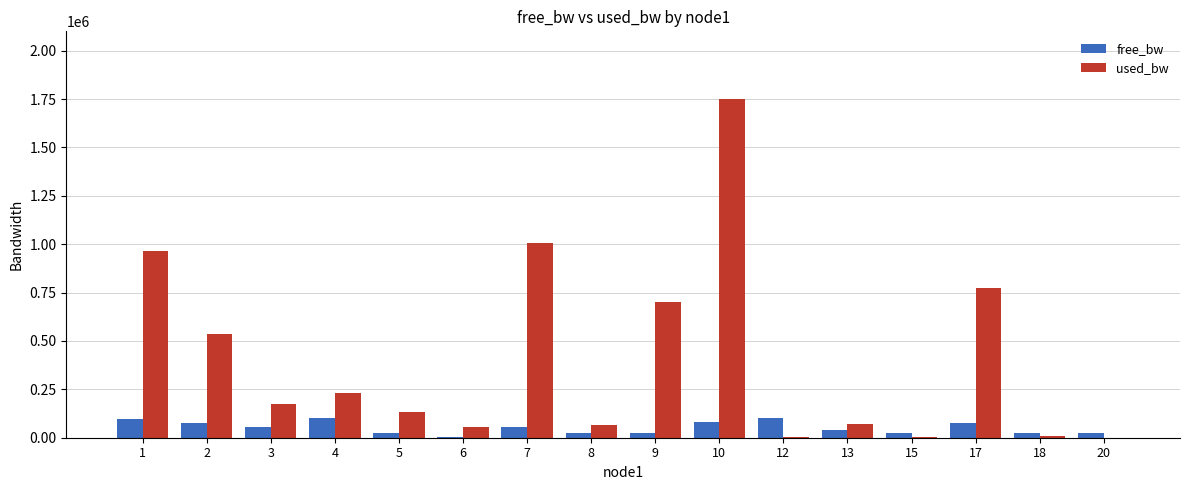

Which series has the largest total across all categories?

used_bw